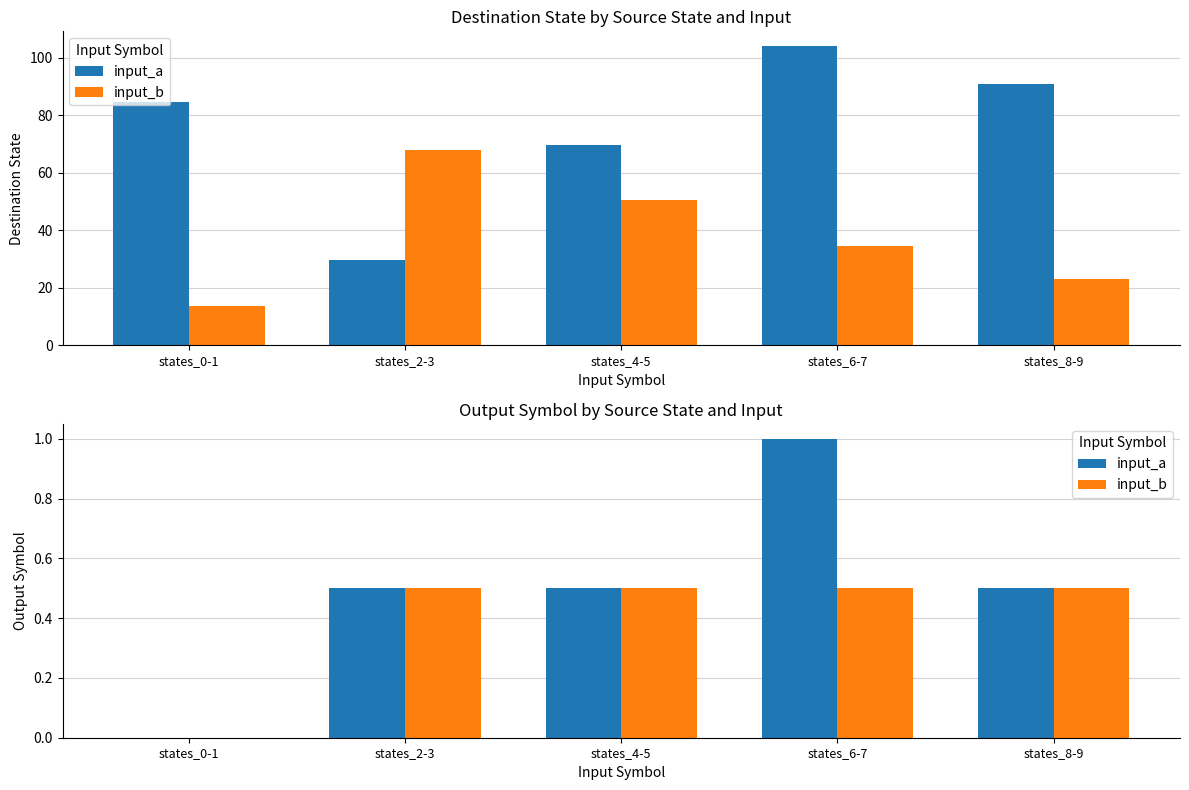

How many values in input_a are above zero?

4